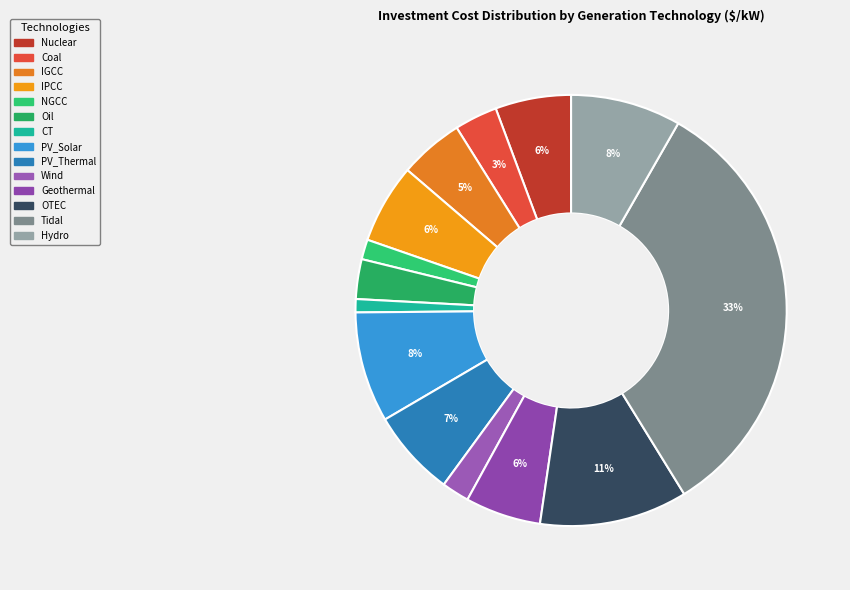

Count the number of slices in the pie.

14